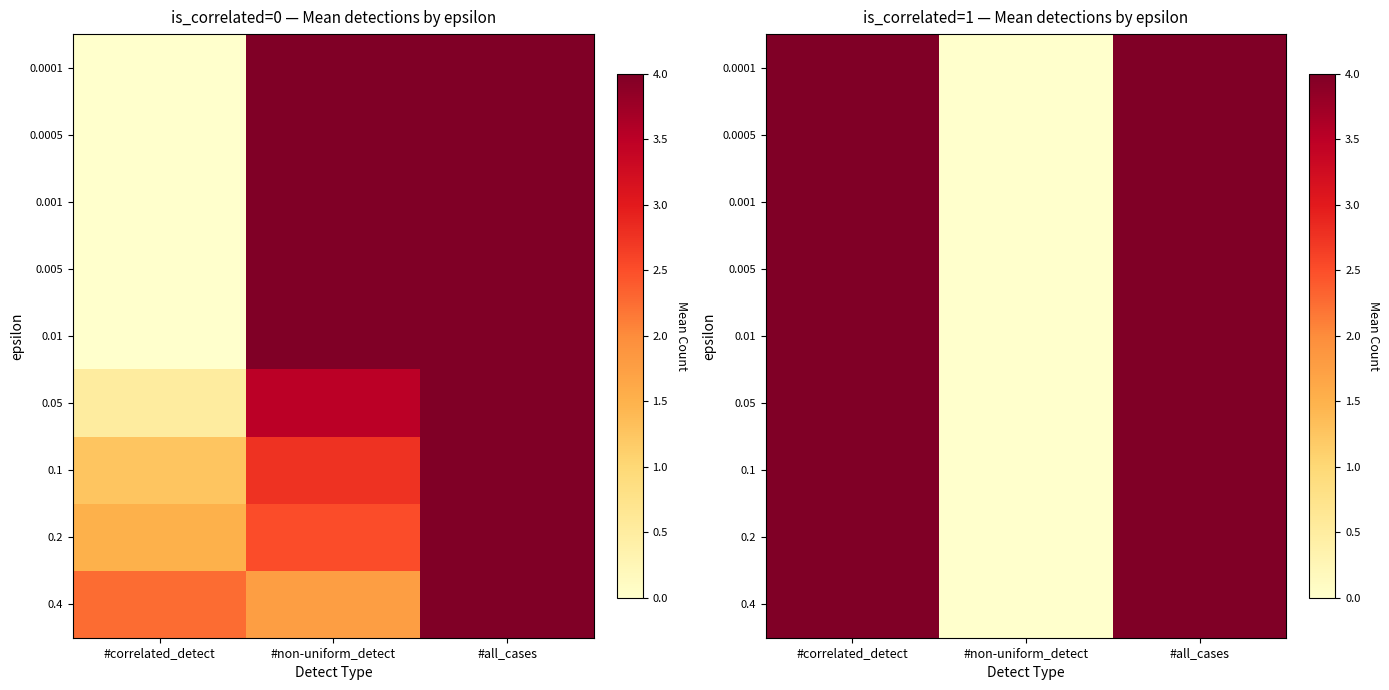

How many values in 0.0001 are above zero?

2